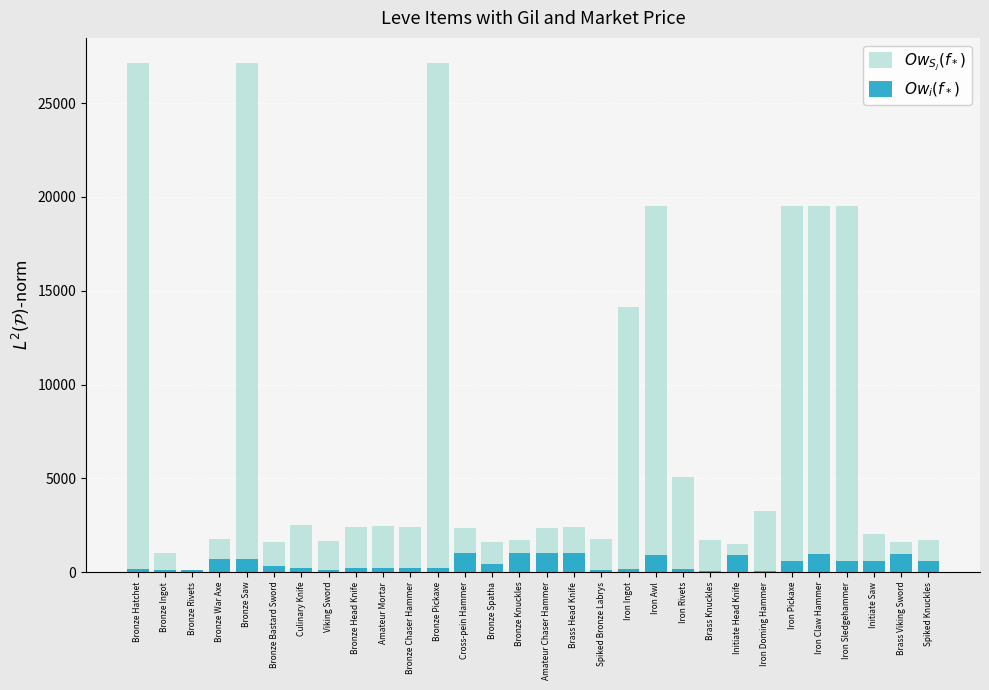

What are all the series names shown in the legend?

$Ow_{S_j}(f_*)$, $Ow_i(f_*)$